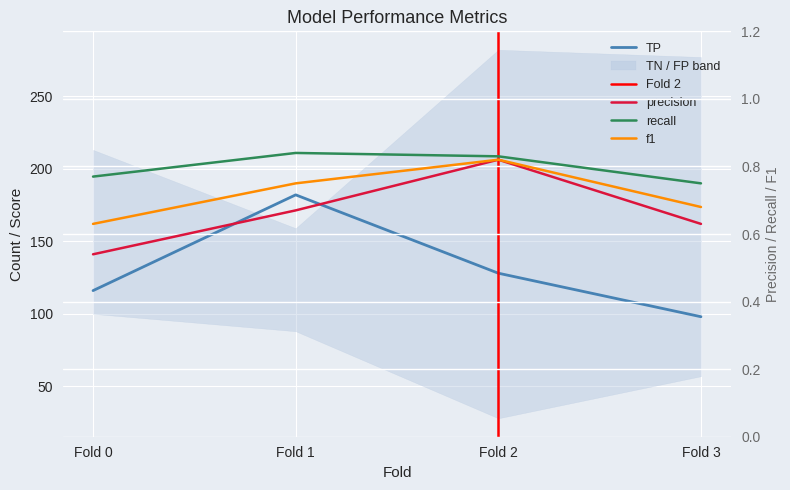

How many interior local peaks does the f1 series have?

1